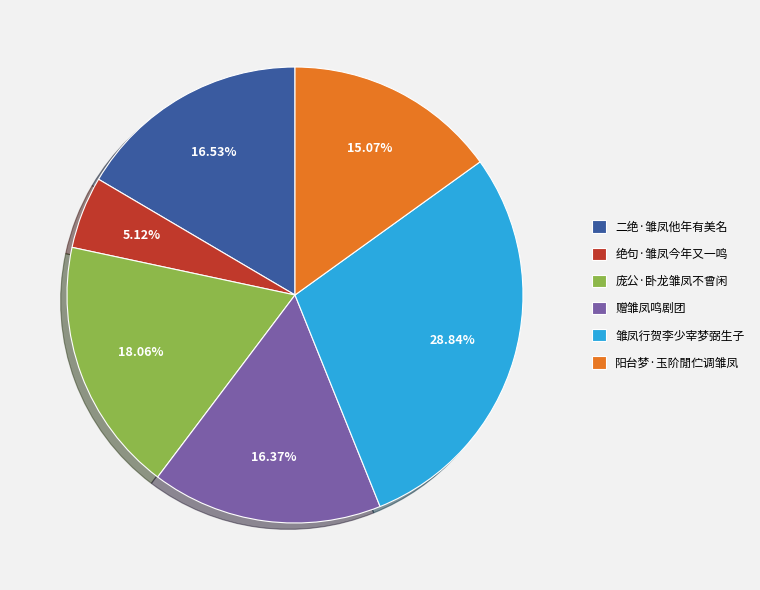

To the nearest percent, what portion does 阳台梦·玉阶閒伫调雏凤 represent?

15%